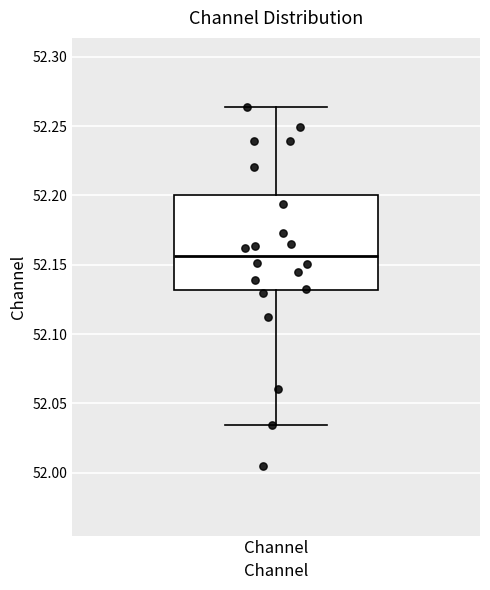

Read this box plot against the y-axis: the position of the median line, the range covered by the box, and the ends of both whiskers. The values are not printed on the chart, so give them approximately, as read against the axis.

median 52.155, box 52.130 to 52.200, whiskers 52.035 to 52.265